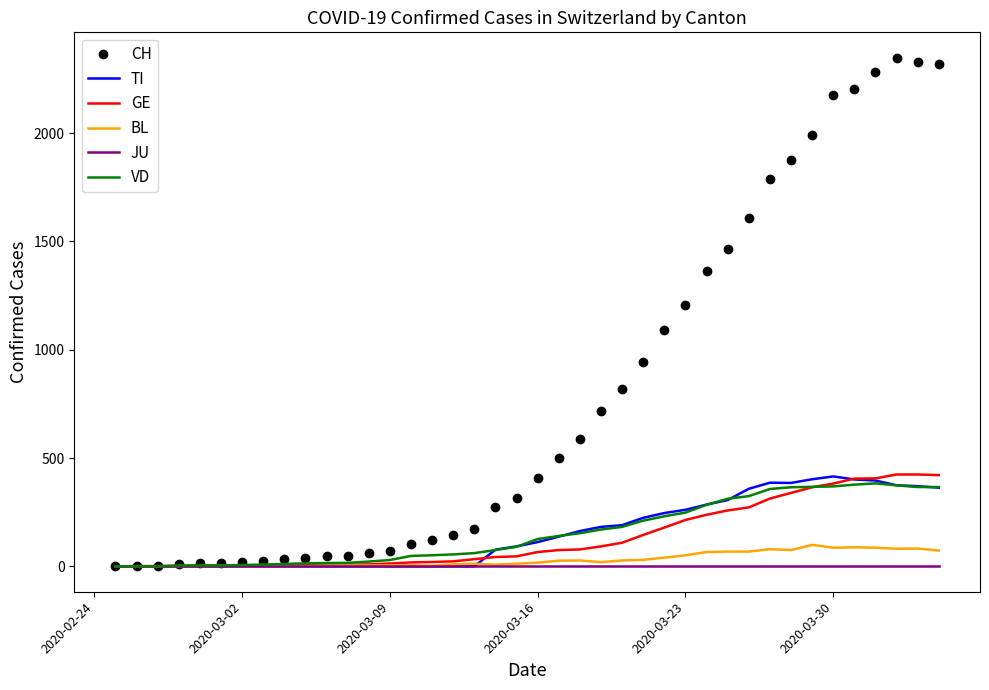

Which series has the largest total across all categories?

CH